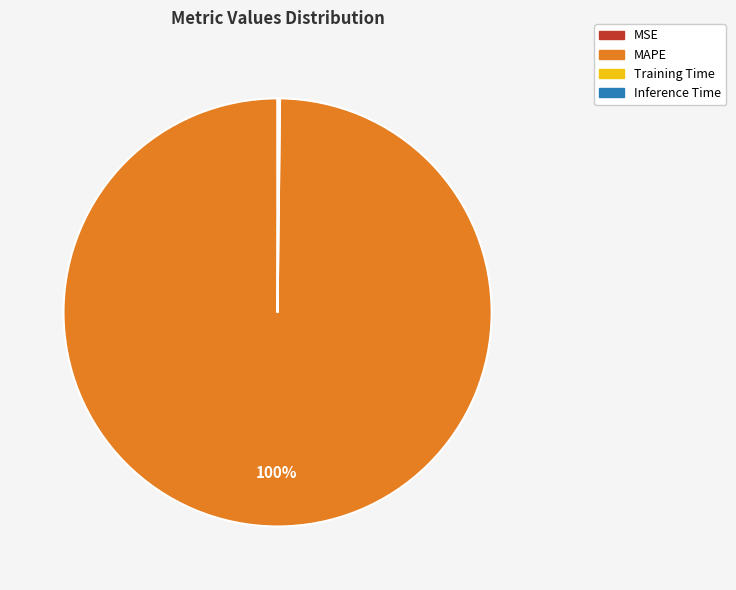

Which category has the biggest portion of the pie?

MAPE